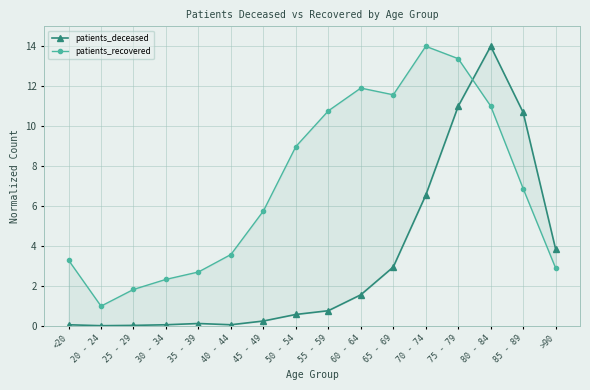

Between 50 - 54 and >90, which series saw the biggest shift?

patients_recovered